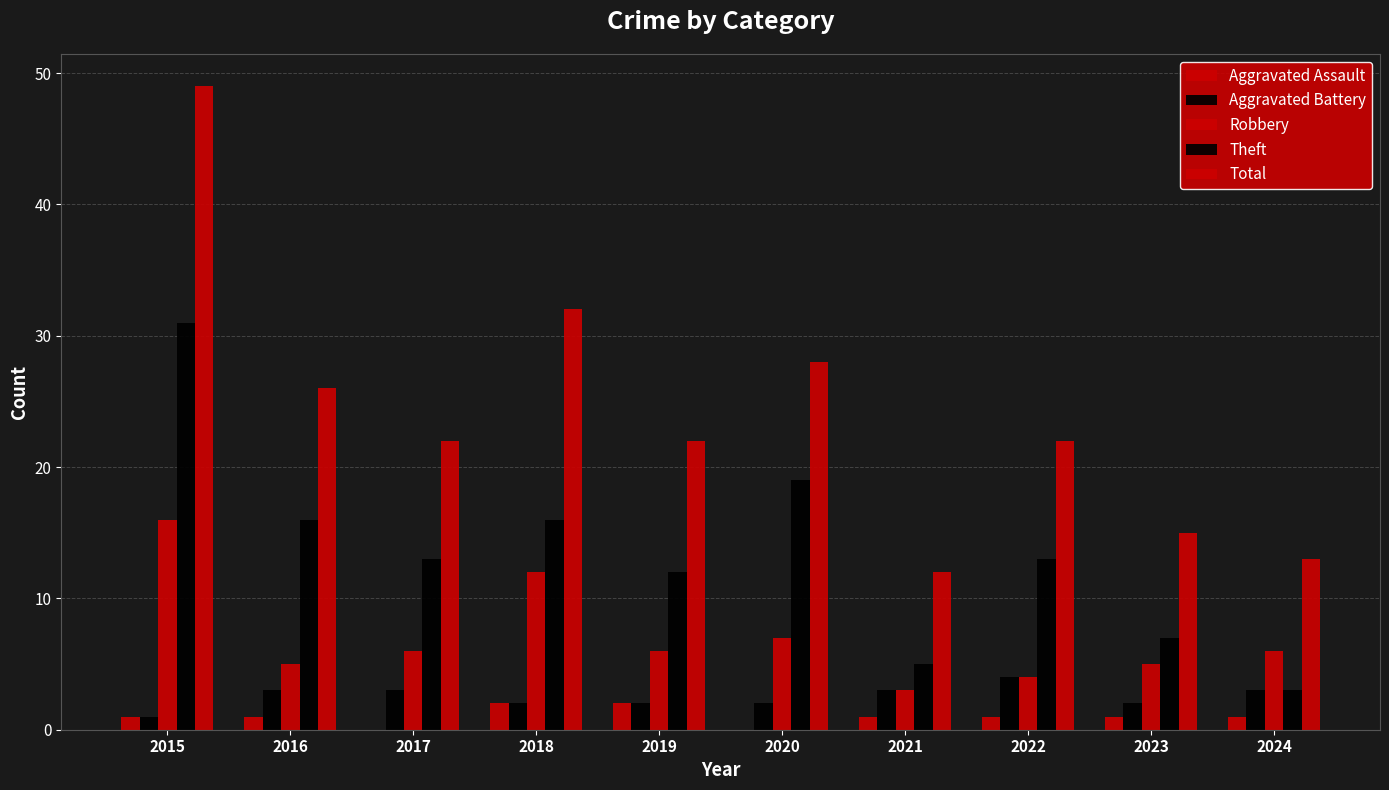

Count the number of categories in the chart.

10